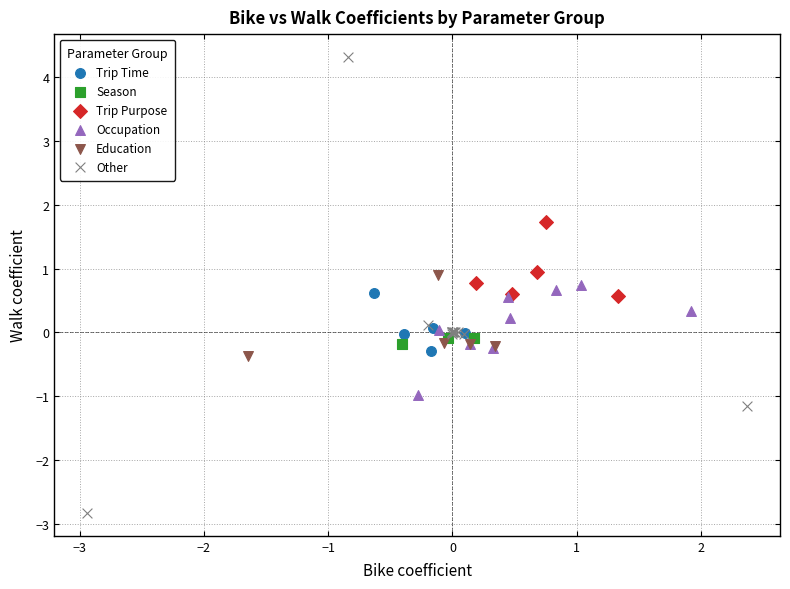

What are all the series names shown in the legend?

Trip Time, Season, Trip Purpose, Occupation, Education, Other